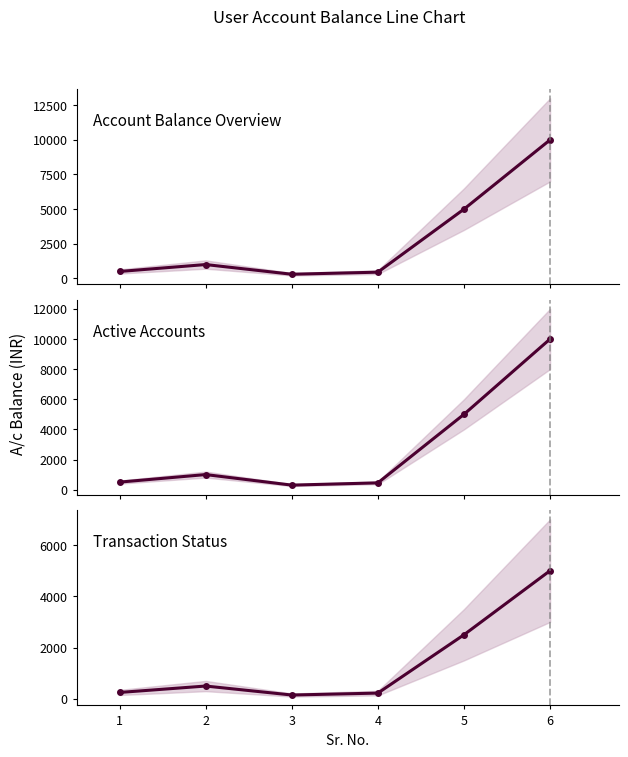

What is the greatest value displayed?

10000